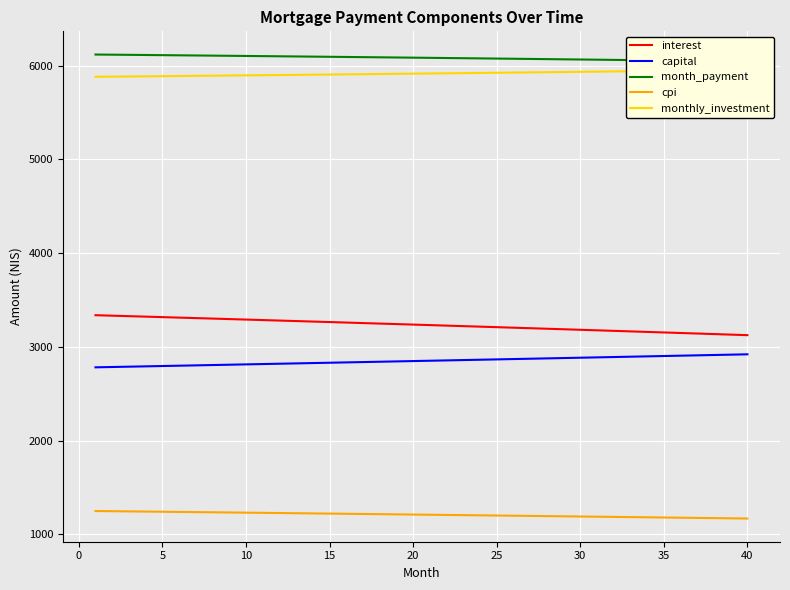

True or false: cpi has a value of 323.4 at 5.

False